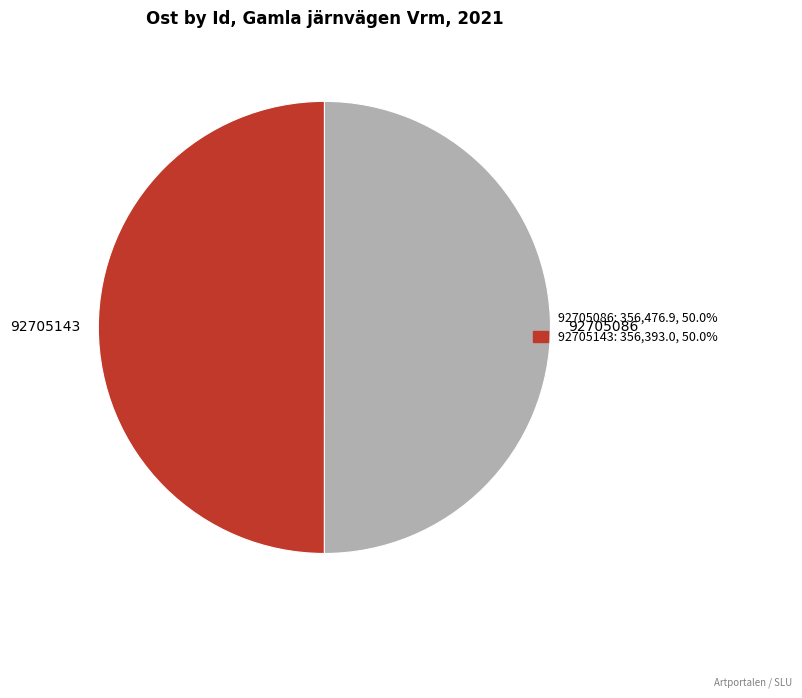

Approximately how many times larger is the value at 92705086 compared to 92705143?

1.0